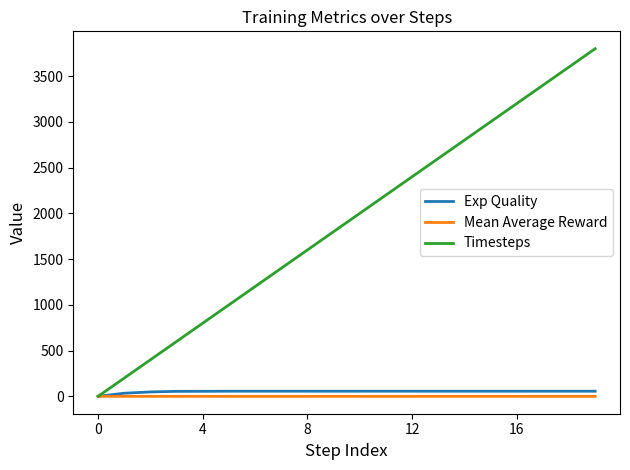

Which series has the largest range (max minus min)?

Timesteps